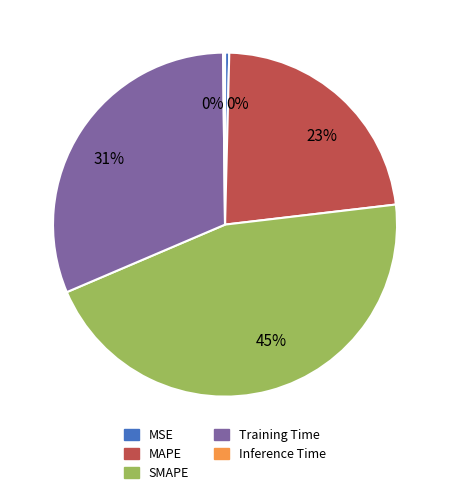

What is the largest slice in the pie chart?

SMAPE